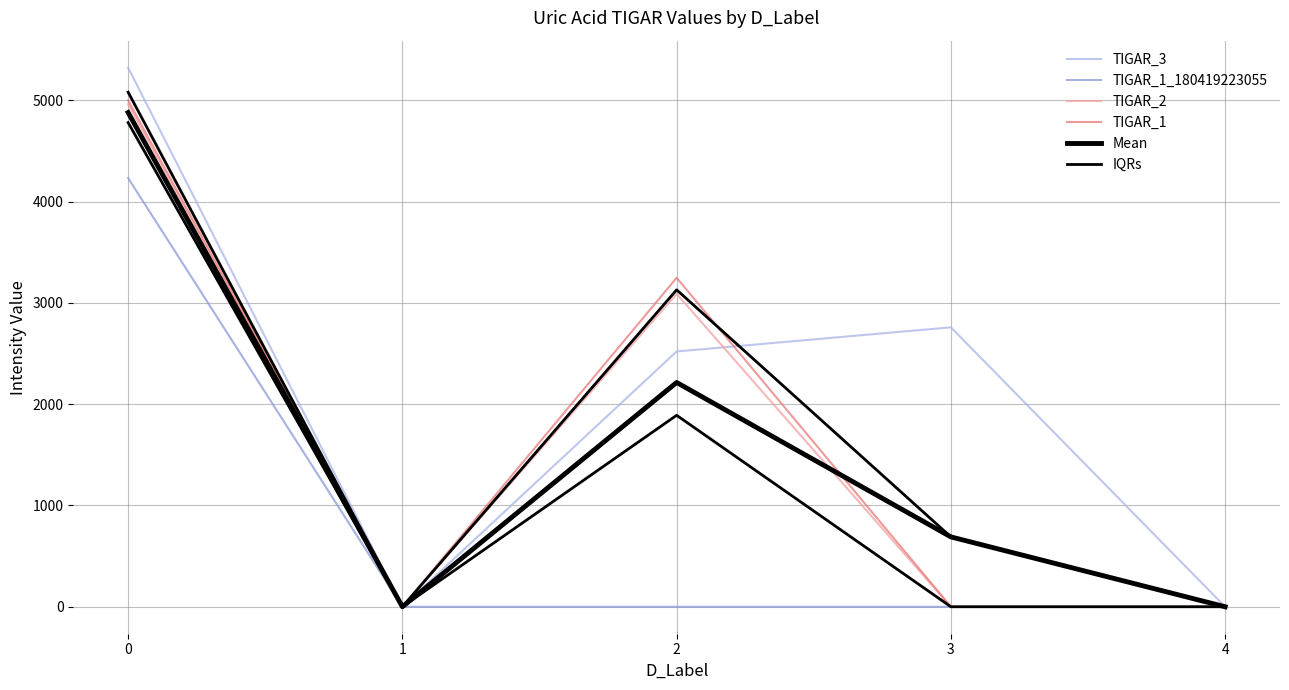

How many lines are shown in the chart?

6